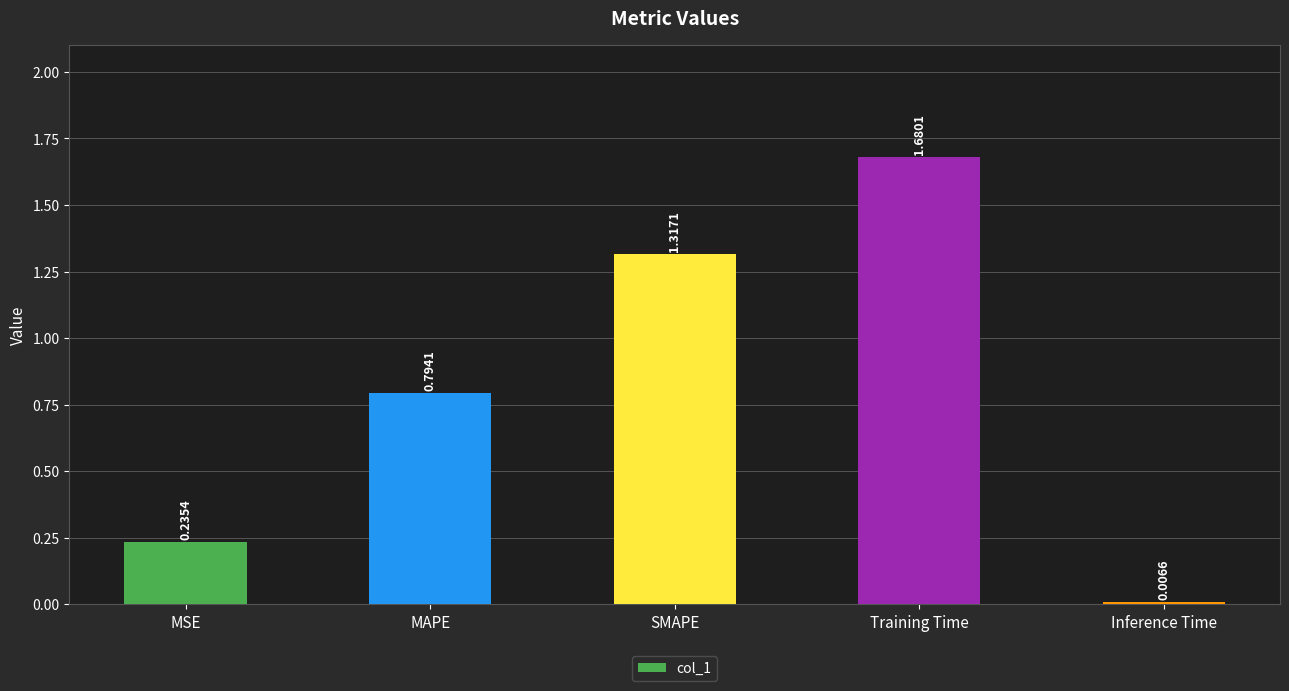

Rank the categories by value from highest to lowest.

Training Time, SMAPE, MAPE, MSE, Inference Time